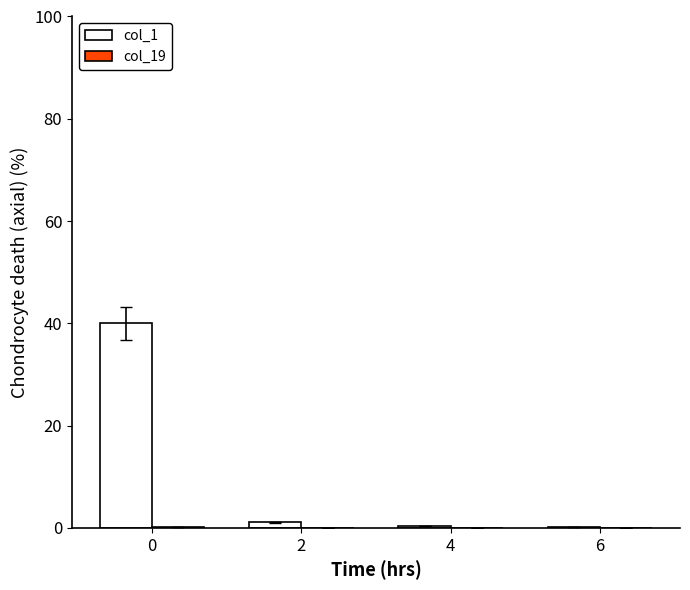

Which series has the largest total across all categories?

col_1